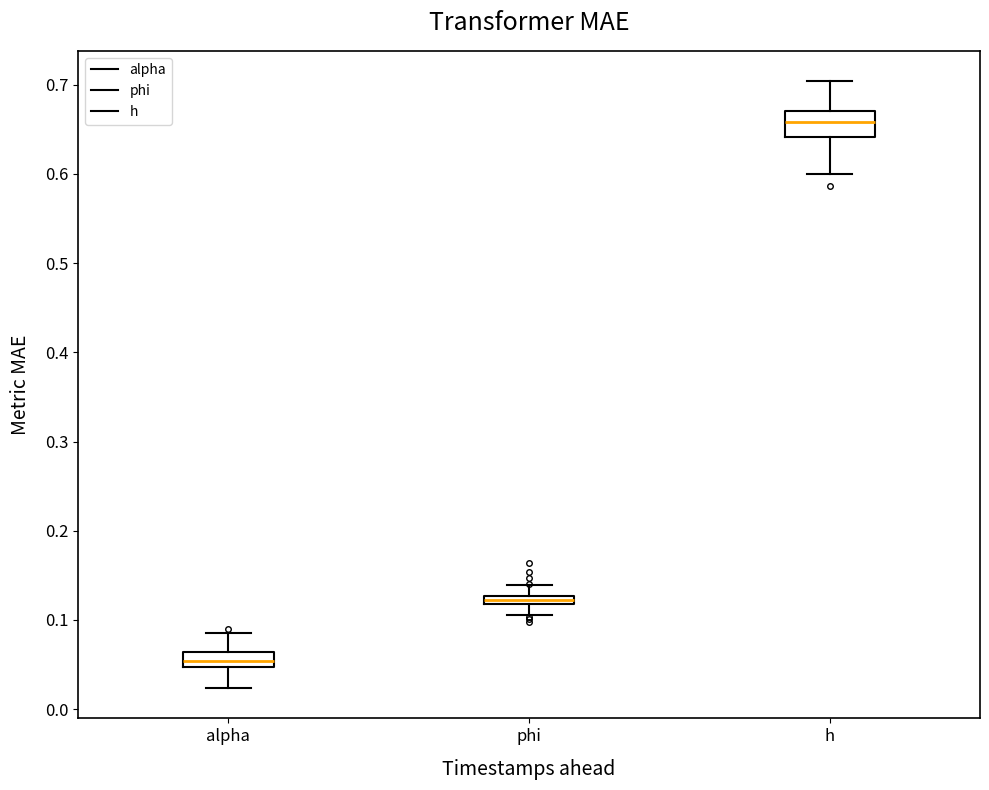

Which box has the highest median line?

h